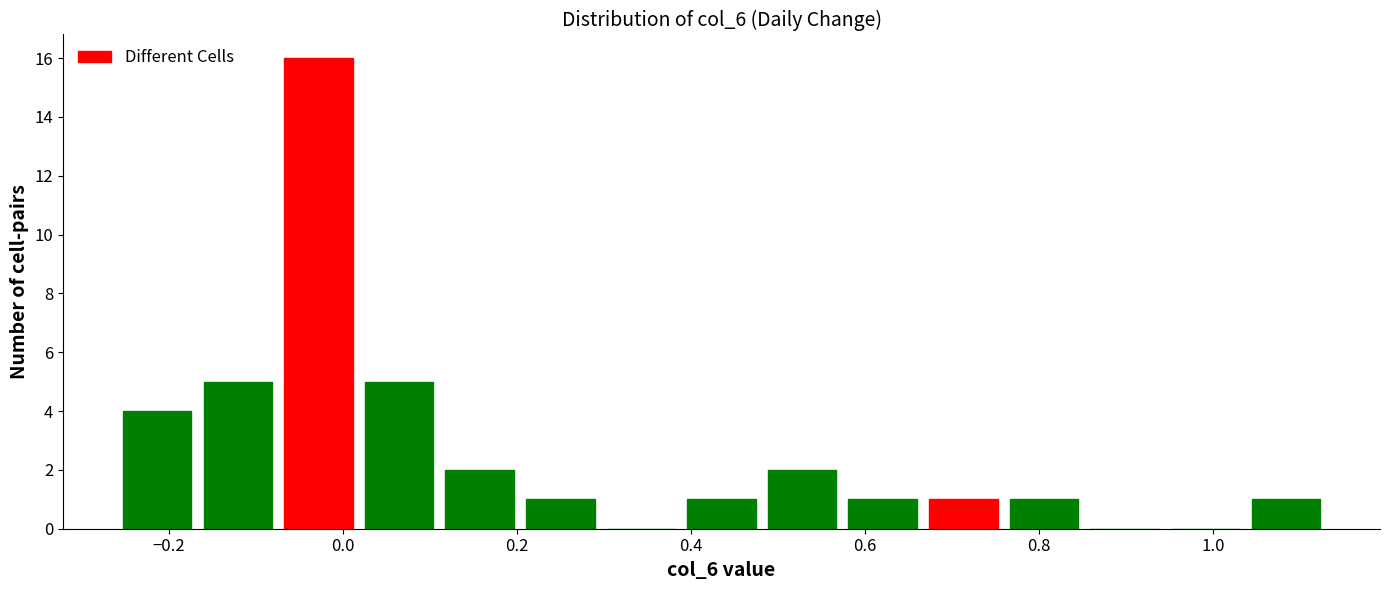

Reading left to right, transcribe this chart: for each bar, give the range it covers on the x-axis and its height. Neither the bar edges nor the heights are printed on the chart, so give them approximately, as read against the axes.

-0.26 to -0.16: 4
-0.16 to -0.08: 5
-0.08 to 0.02: 16
0.02 to 0.12: 5
0.12 to 0.20: 2
0.20 to 0.30: 1
0.30 to 0.38: 0
0.38 to 0.48: 1
0.48 to 0.58: 2
0.58 to 0.66: 1
0.66 to 0.76: 1
0.76 to 0.86: 1
0.86 to 0.94: 0
0.94 to 1.04: 0
1.04 to 1.14: 1